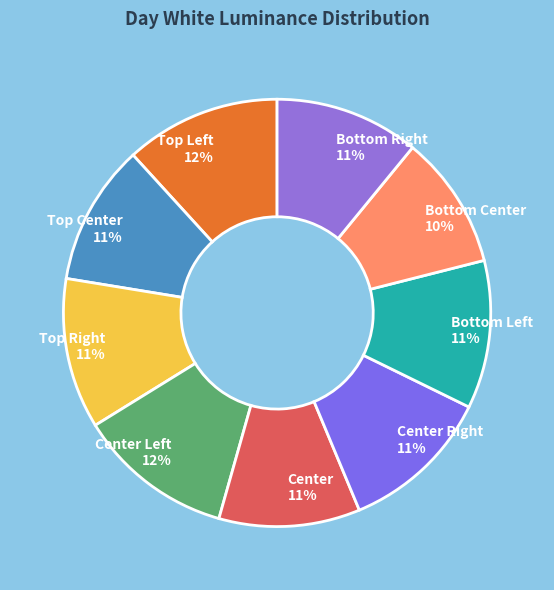

Which slice is the smallest?

Bottom Center